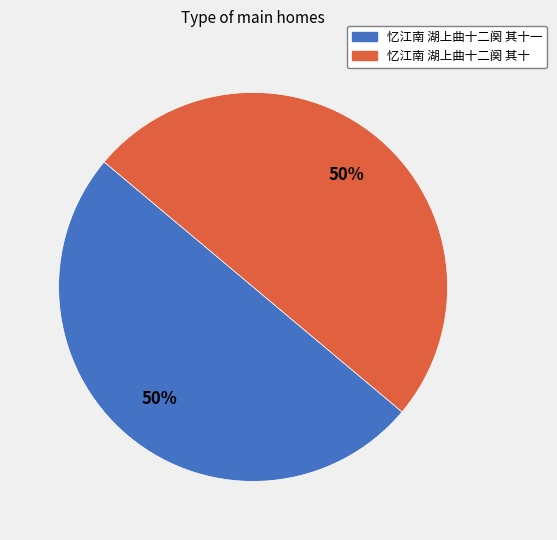

To the nearest percent, what is the average slice percentage?

50%